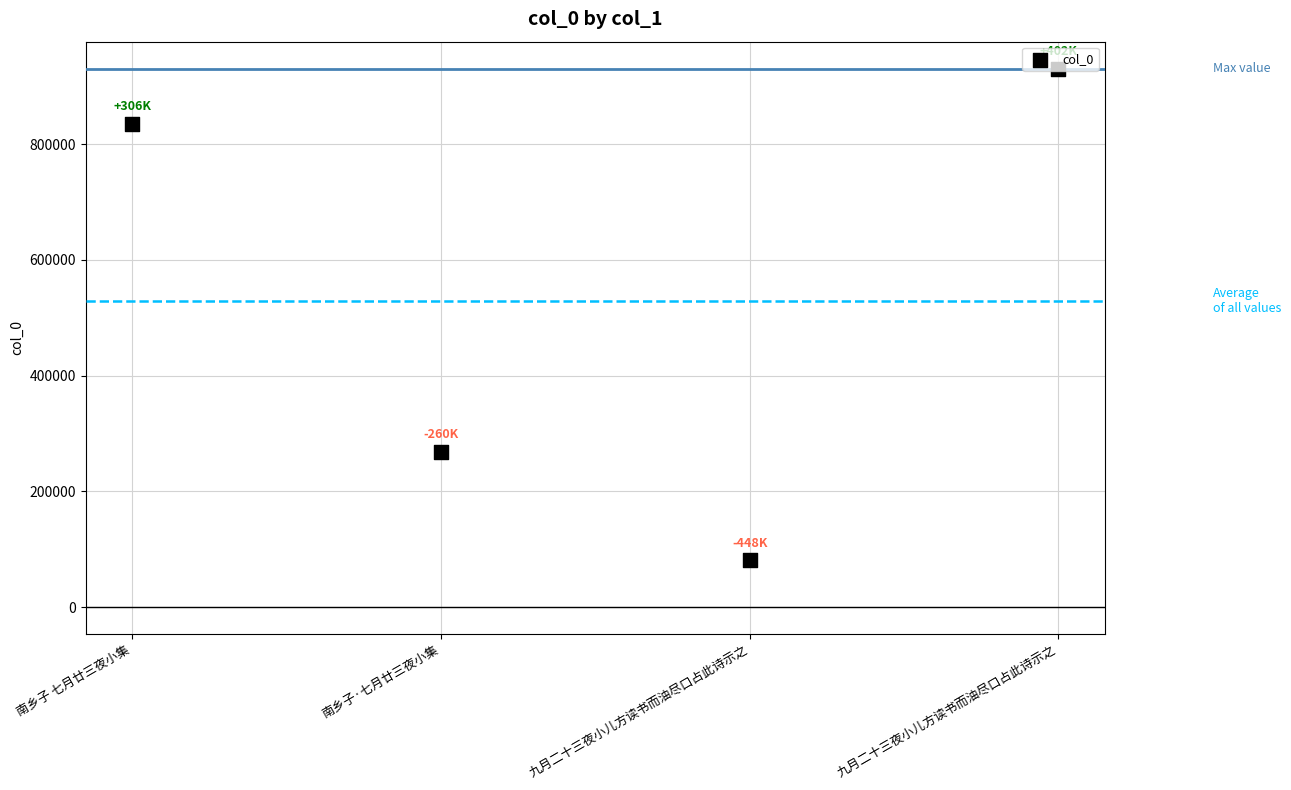

Which has a higher value, 南乡子 七月廿三夜小集 or 九月二十三夜小儿方读书而油尽口占此诗示之?

南乡子 七月廿三夜小集